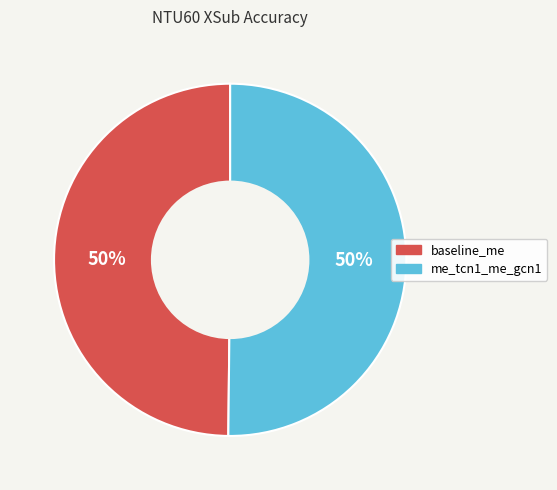

What percentage is the baseline_me slice, to the nearest percent?

50%